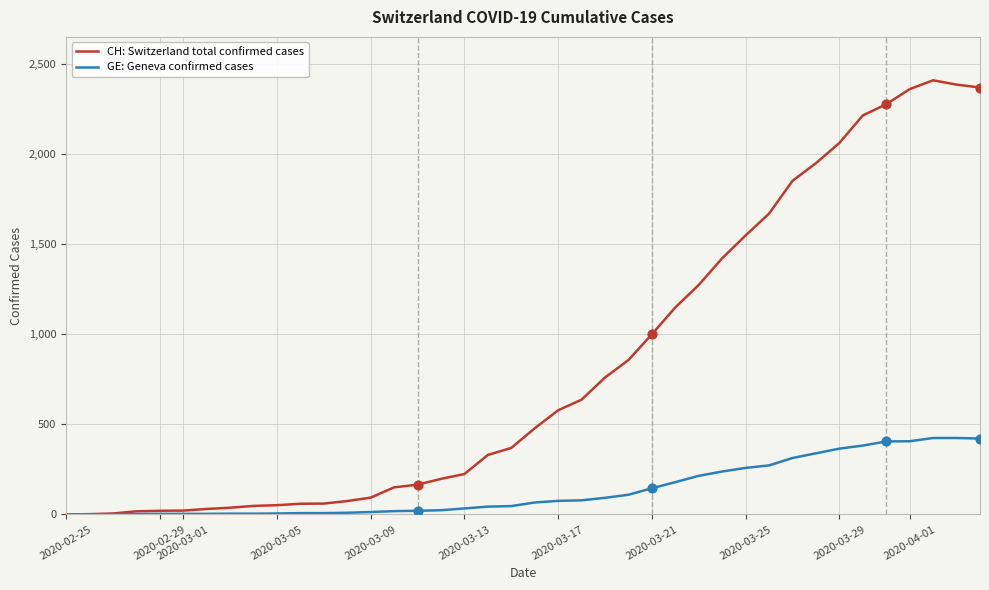

Which series has the largest range (max minus min)?

CH: Switzerland total confirmed cases